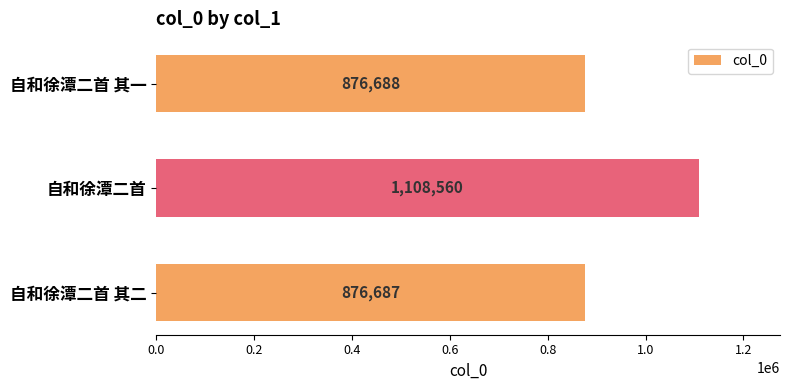

Count the number of data series in this chart.

1